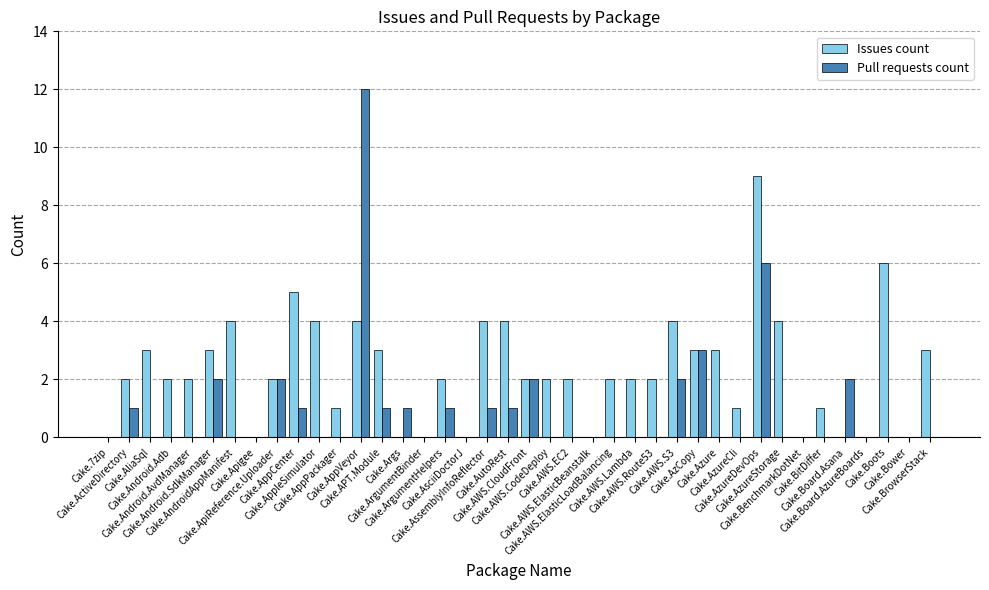

What is the sum of the Pull requests count values at Cake.Bower and Cake.AppCenter?

1